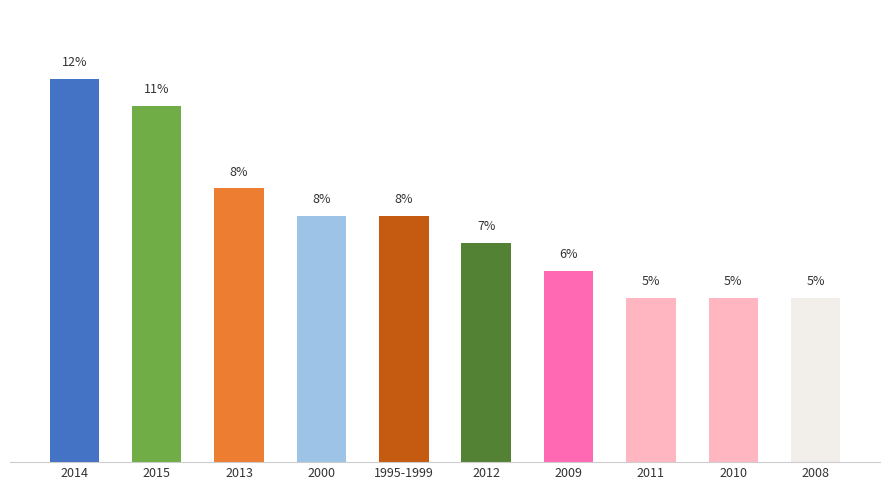

Does the chart contain any negative values?

No